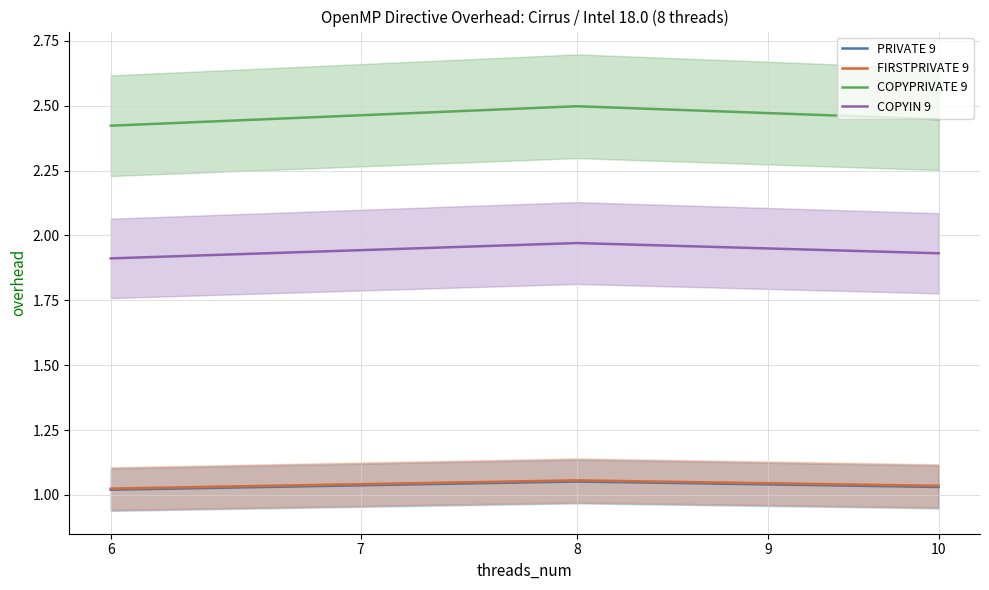

Which series has the largest total across all categories?

COPYPRIVATE 9